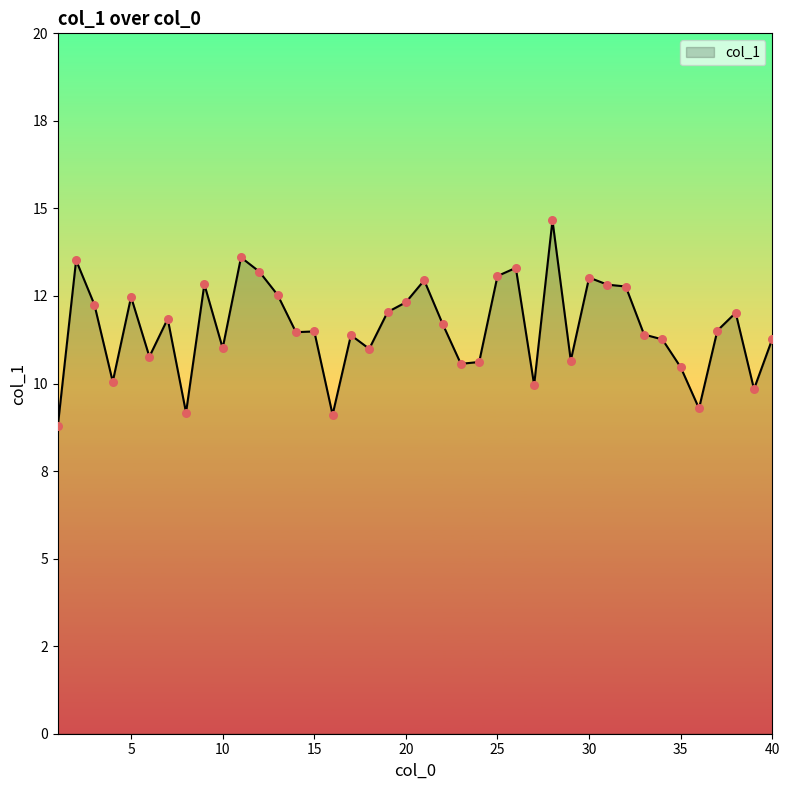

Does the chart have visible grid lines?

No